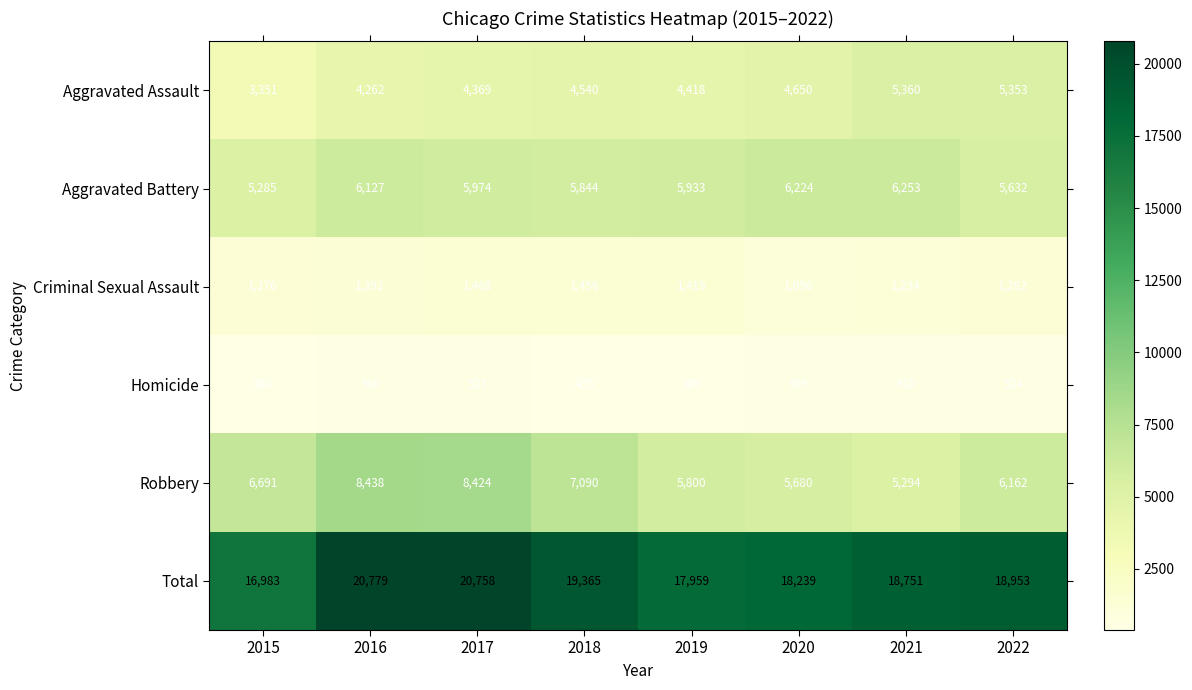

What value does the Aggravated Assault series have at 2016, to the nearest 50?

4250